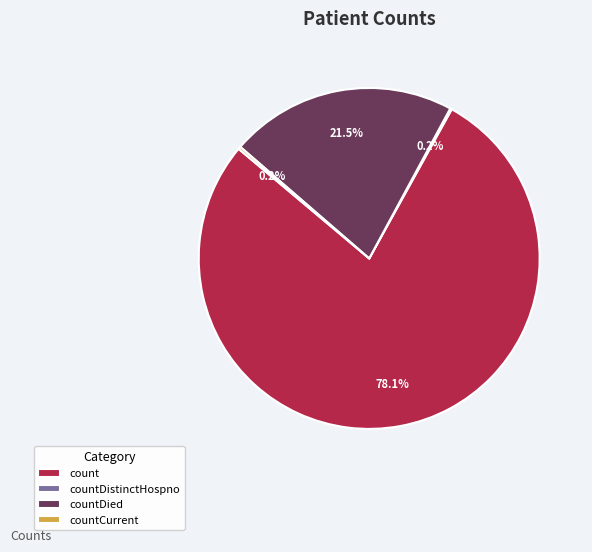

Which category accounts for the majority?

count